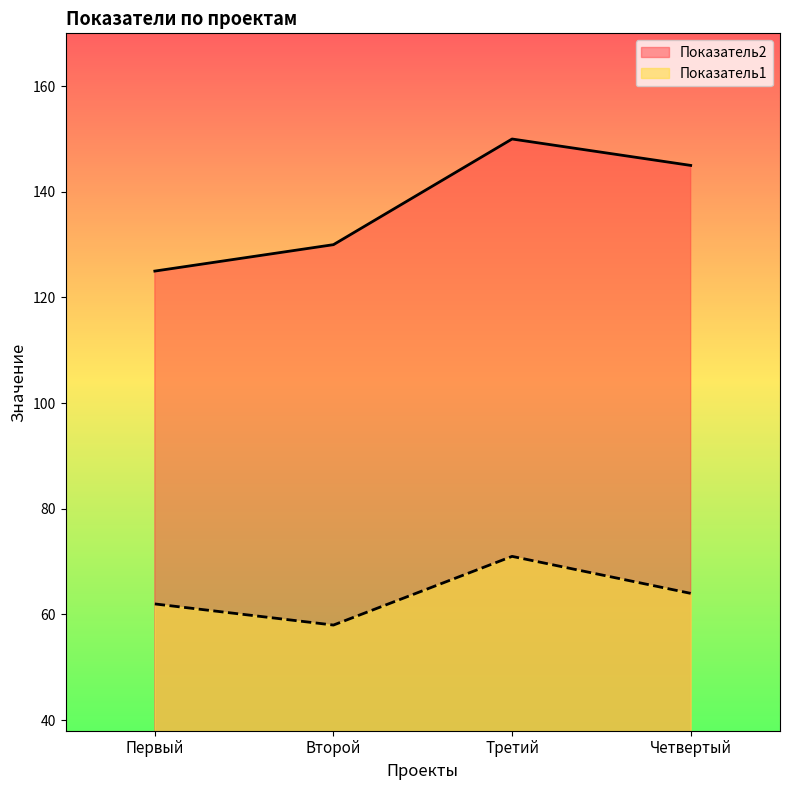

Read the Показатель1 value at Второй, to the nearest 10.

60